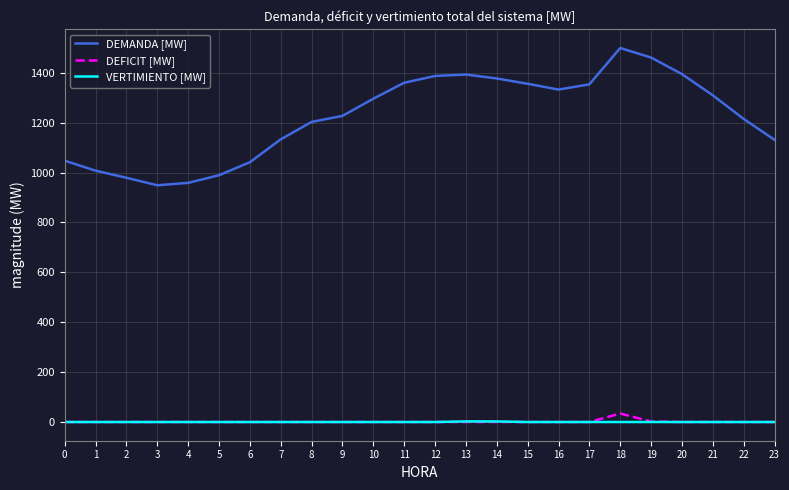

Which series has the largest total across all categories?

DEMANDA [MW]